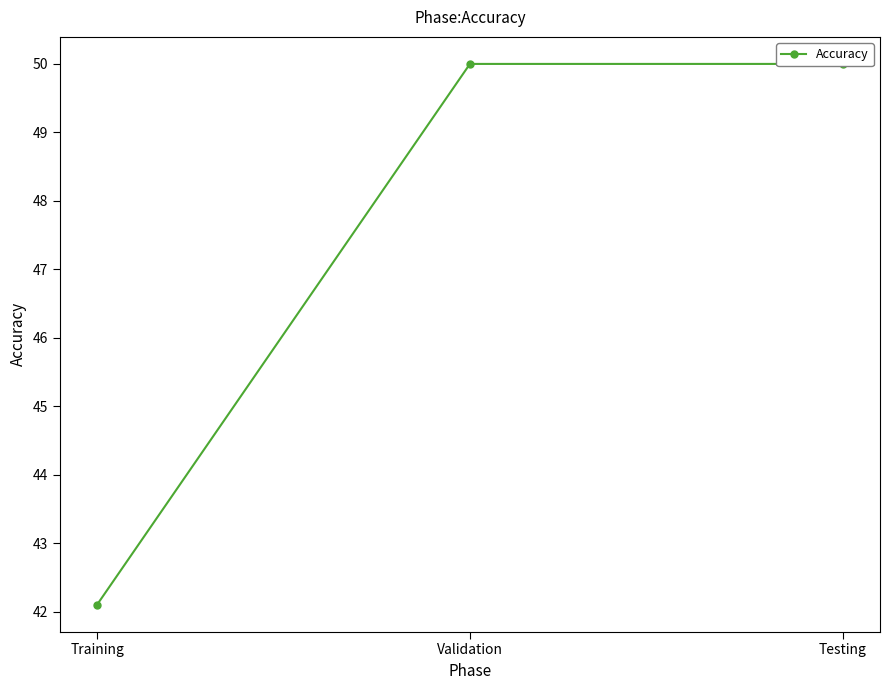

What is the label of the 3rd point from the left?

Testing